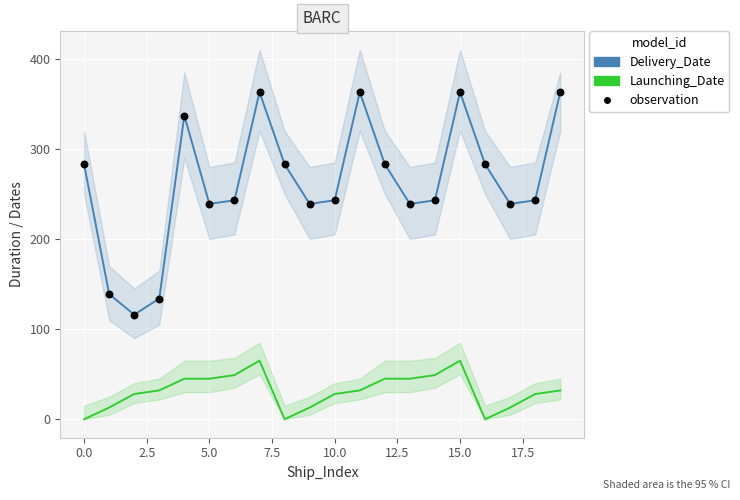

At how many categories does at least one series exceed 261?

9